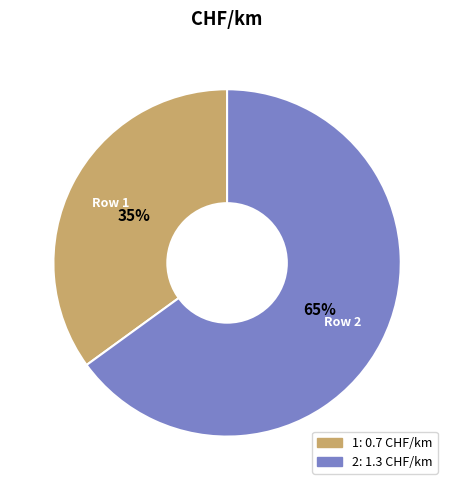

Between 2 and 1, which is larger?

2